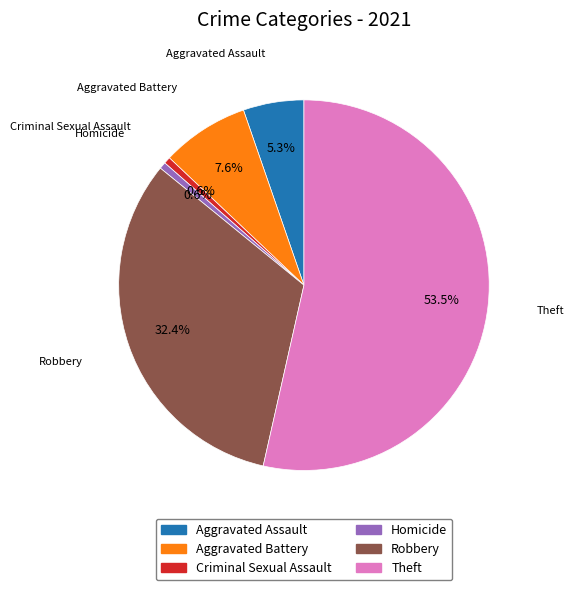

How many segments does this pie chart have?

6